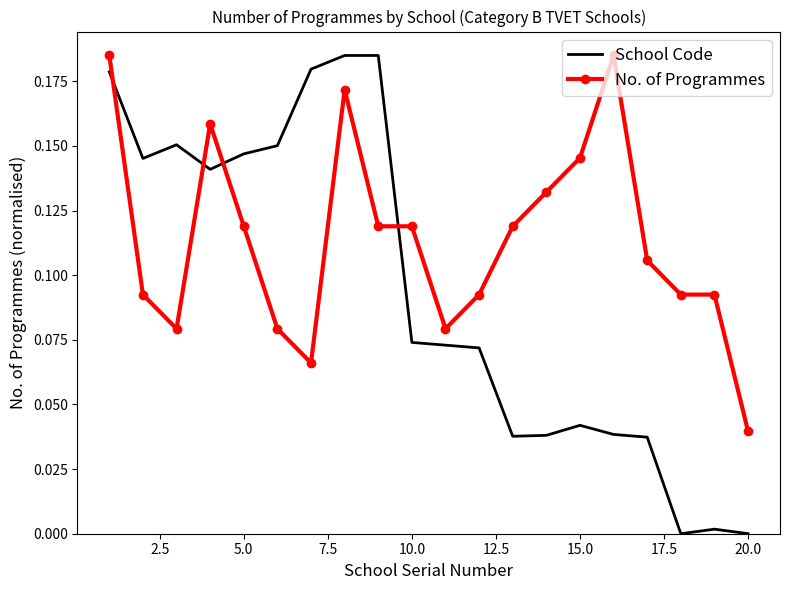

How many times do School Code and No. of Programmes cross each other?

4